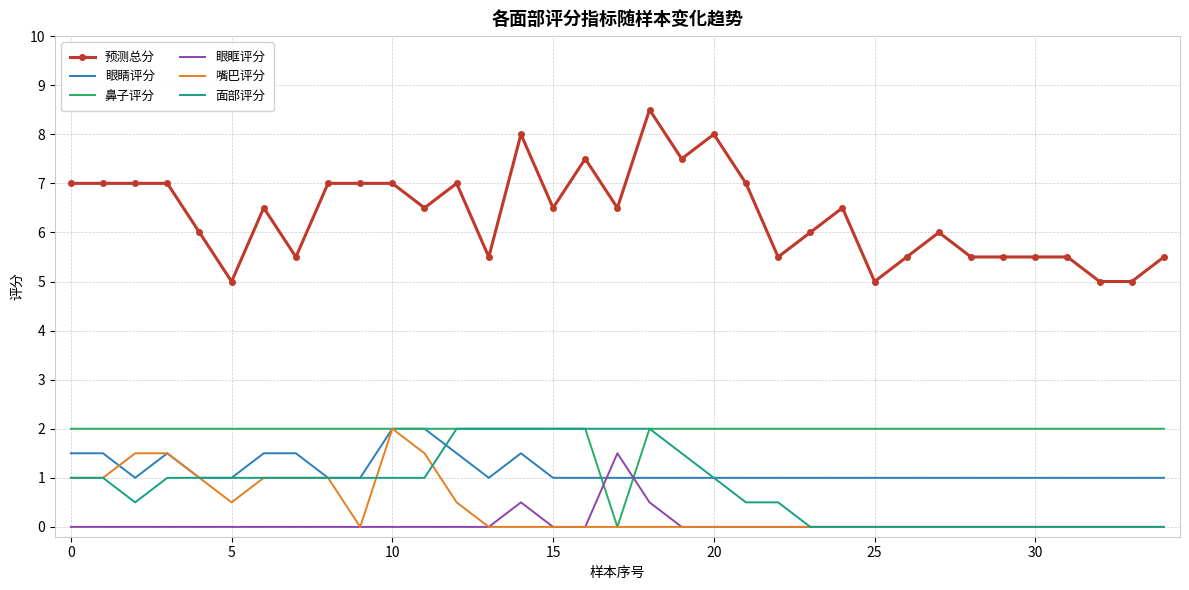

Which series has the largest total across all categories?

预测总分